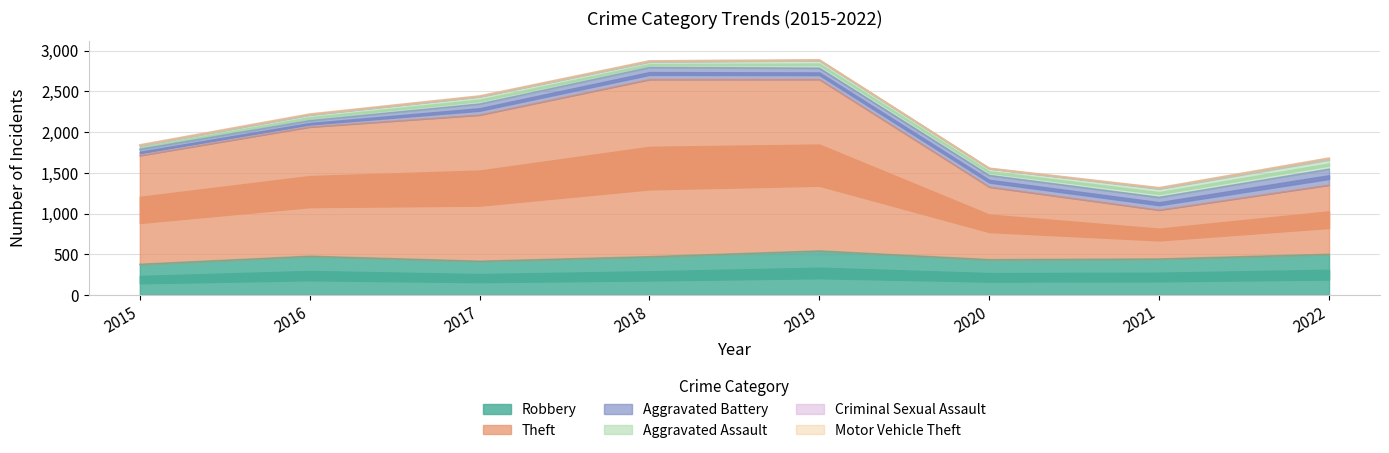

Reading left to right, extract all data points from this chart.

Robbery: 2015=376	2016=475	2017=414	2018=469	2019=540	2020=433	2021=441	2022=499
Theft: 2015=1336	2016=1588	2017=1796	2018=2177	2019=2107	2020=893	2021=602	2022=851
Aggravated Battery: 2015=75	2016=77	2017=134	2018=146	2019=137	2020=141	2021=155	2022=194
Aggravated Assault: 2015=43	2016=70	2017=89	2018=70	2019=93	2020=84	2021=105	2022=114
Criminal Sexual Assault: 2015=11	2016=8	2017=8	2018=11	2019=8	2020=3	2021=12	2022=21
Motor Vehicle Theft: 2015=1	2016=4	2017=2	2018=1	2019=1	2020=2	2021=2	2022=2